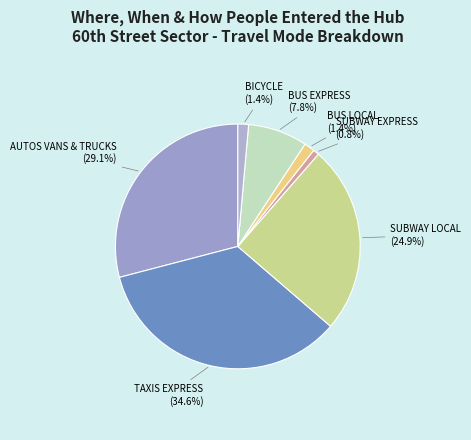

How many segments does this pie chart have?

7